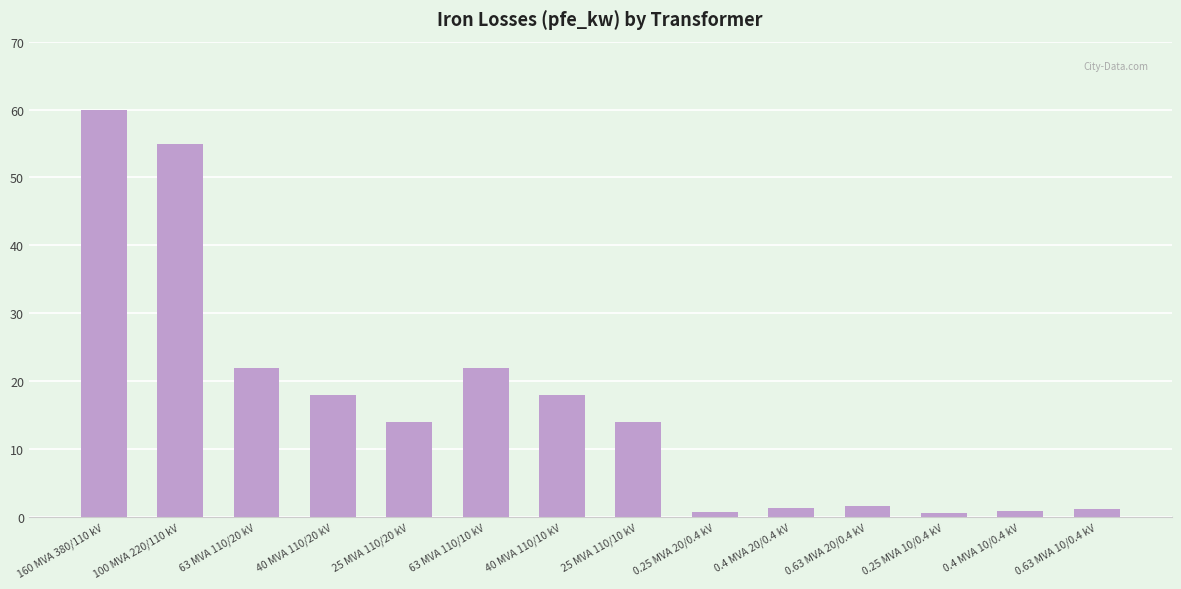

What is the approximate value at 100 MVA 220/110 kV?

55.0